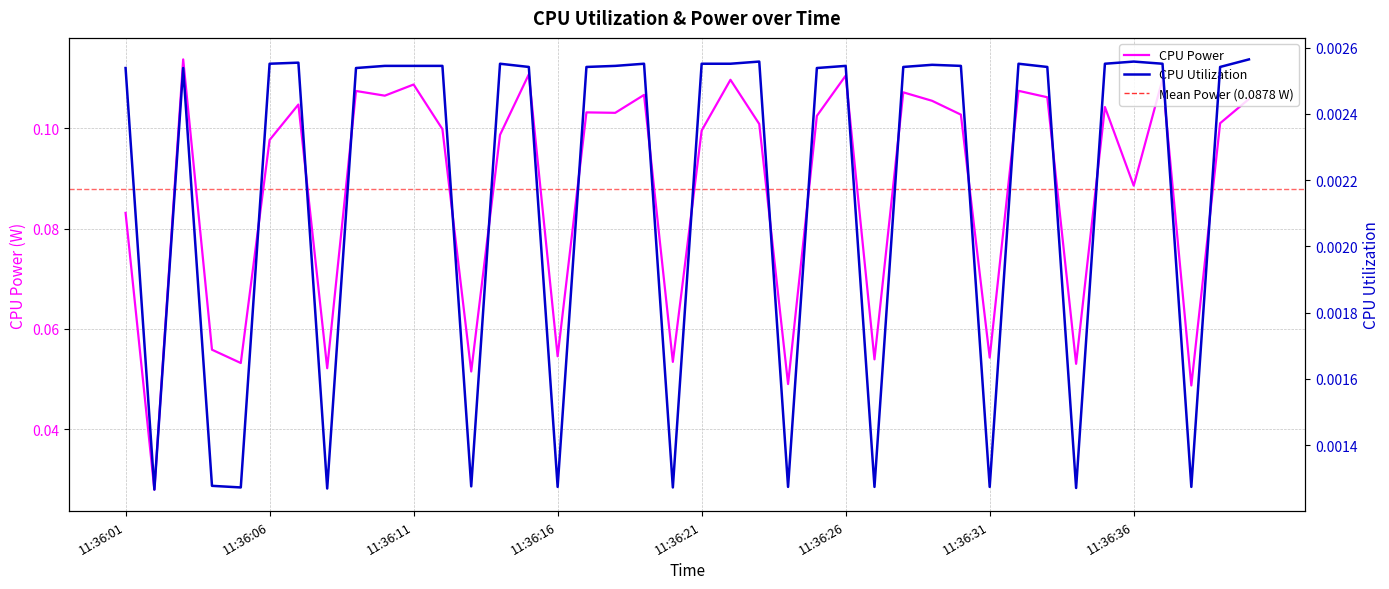

What are all the series names shown in the legend?

CPU Power, CPU Utilization